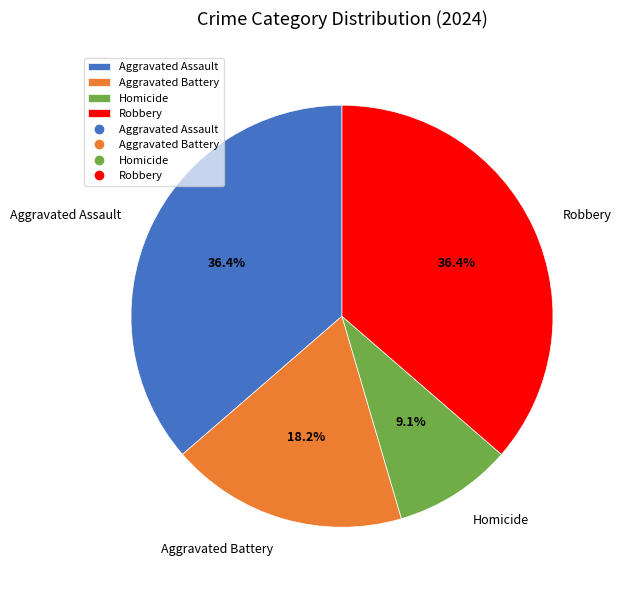

To the nearest percent, what is the average slice percentage?

25%